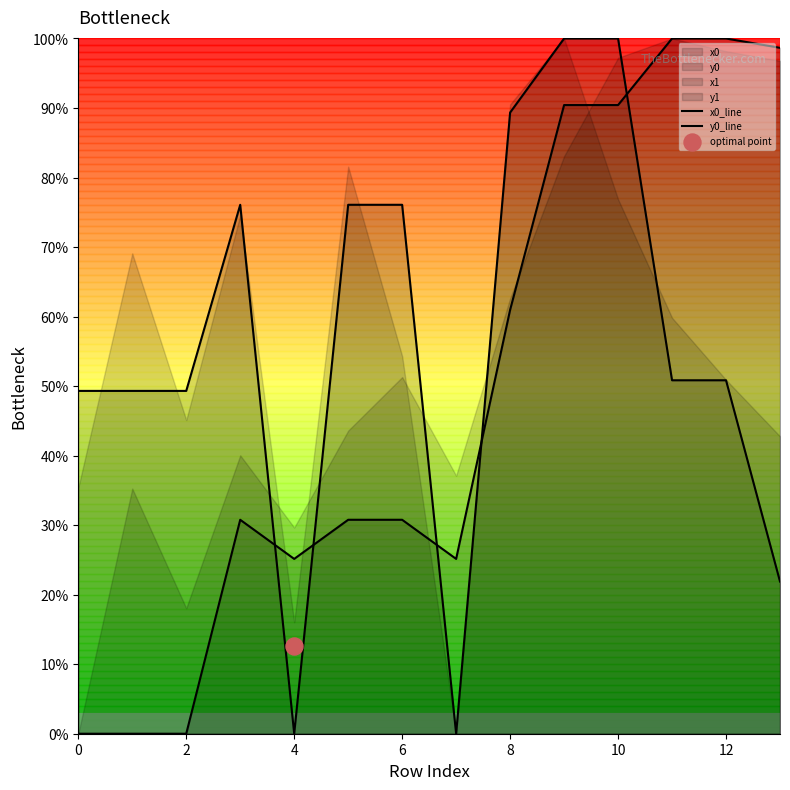

Which series contains the lowest Y value?

x0_line